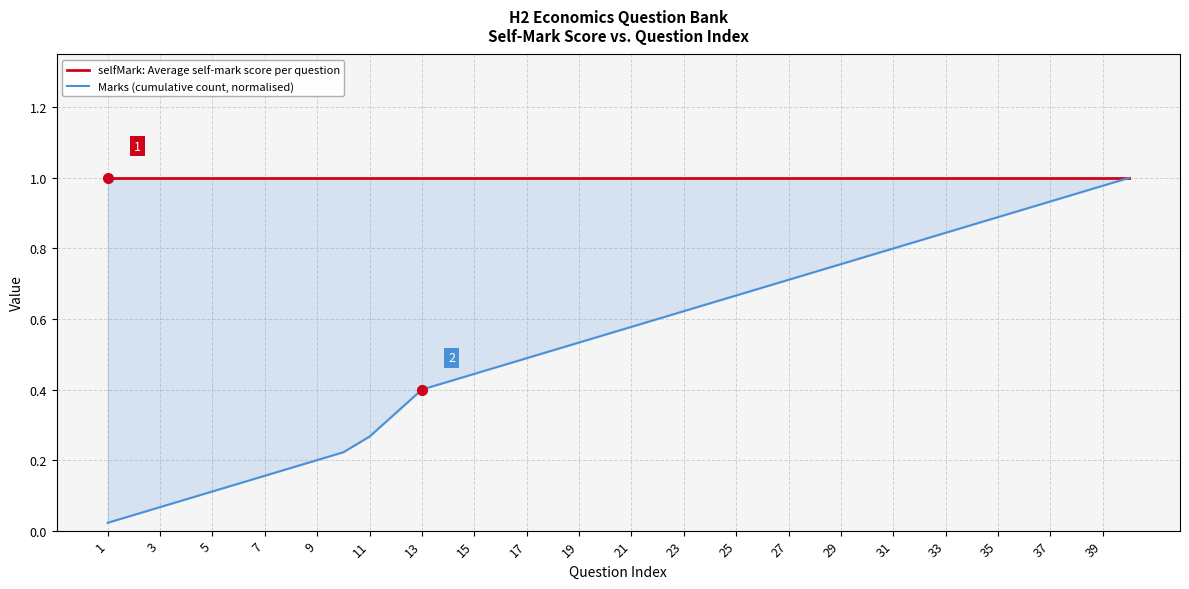

Reading left to right, transcribe all the data shown in this chart.

selfMark: Average self-mark score per question: 1.0	1.0	1.0	1.0	1.0	1.0	1.0	1.0	1.0	1.0	1.0	1.0	1.0	1.0	1.0	1.0	1.0	1.0	1.0	1.0	1.0	1.0	1.0	1.0	1.0	1.0	1.0	1.0	1.0	1.0	1.0	1.0	1.0	1.0	1.0	1.0	1.0	1.0	1.0	1.0
Marks (cumulative count, normalised): 0.0	0.0	0.1	0.1	0.1	0.1	0.2	0.2	0.2	0.2	0.3	0.3	0.4	0.4	0.4	0.5	0.5	0.5	0.5	0.6	0.6	0.6	0.6	0.6	0.7	0.7	0.7	0.7	0.8	0.8	0.8	0.8	0.8	0.9	0.9	0.9	0.9	1.0	1.0	1.0